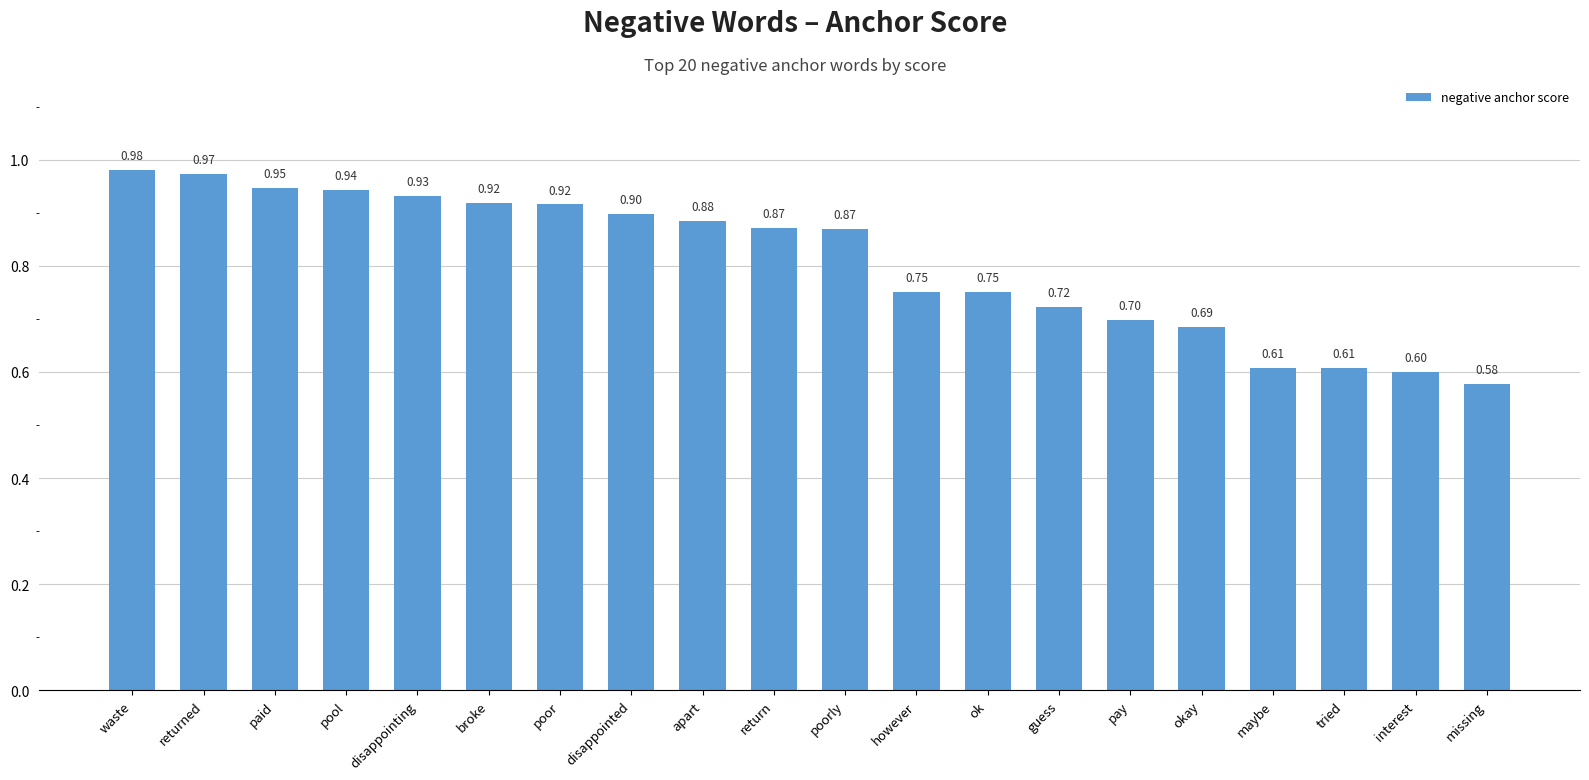

What is the difference between the maximum and second lowest values?

0.4